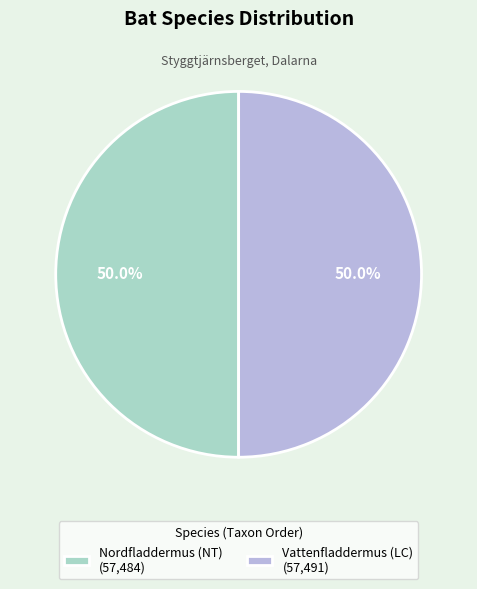

Do Nordfladdermus (NT) (57,484) and Vattenfladdermus (LC) (57,491) together represent more than half of the pie?

Yes